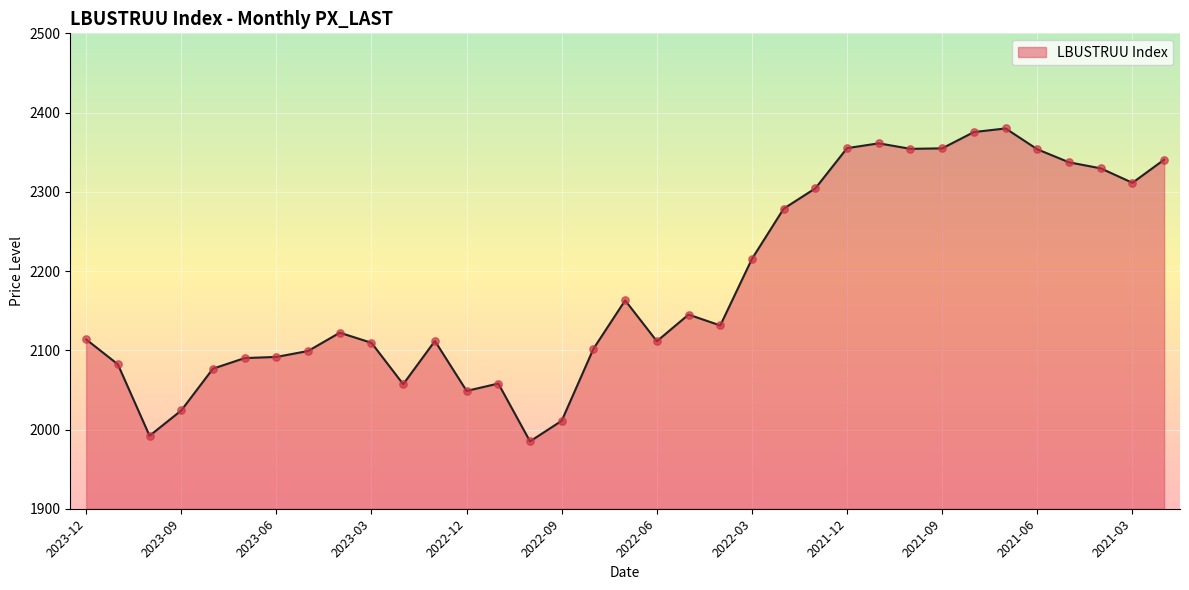

What is the maximum value shown in the chart?

2380.0